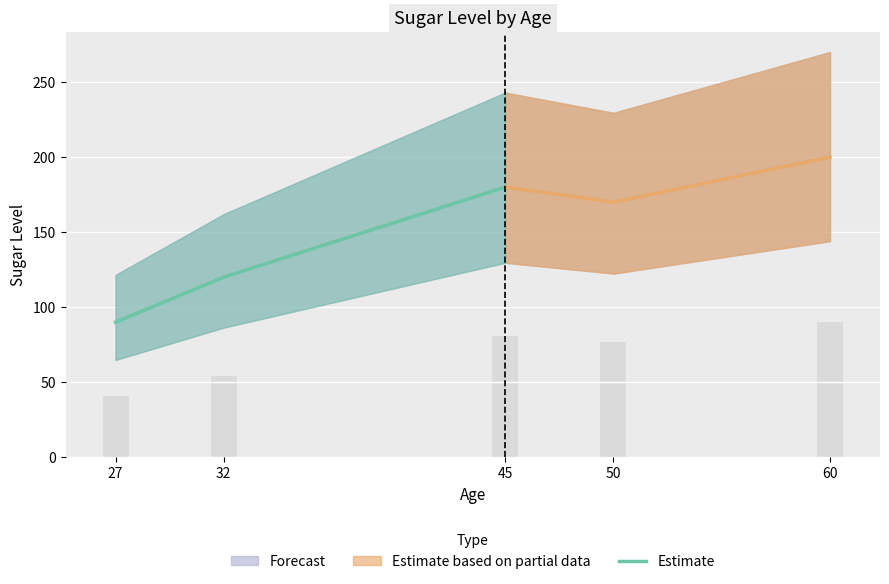

The value at 45 is 180. True or false?

True